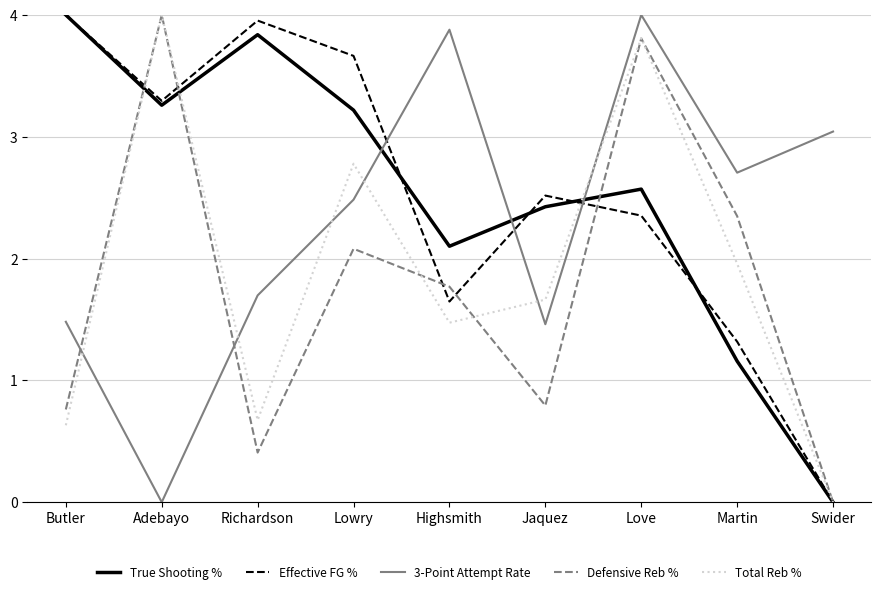

Which category has the highest value in the Defensive Reb % series?

Adebayo